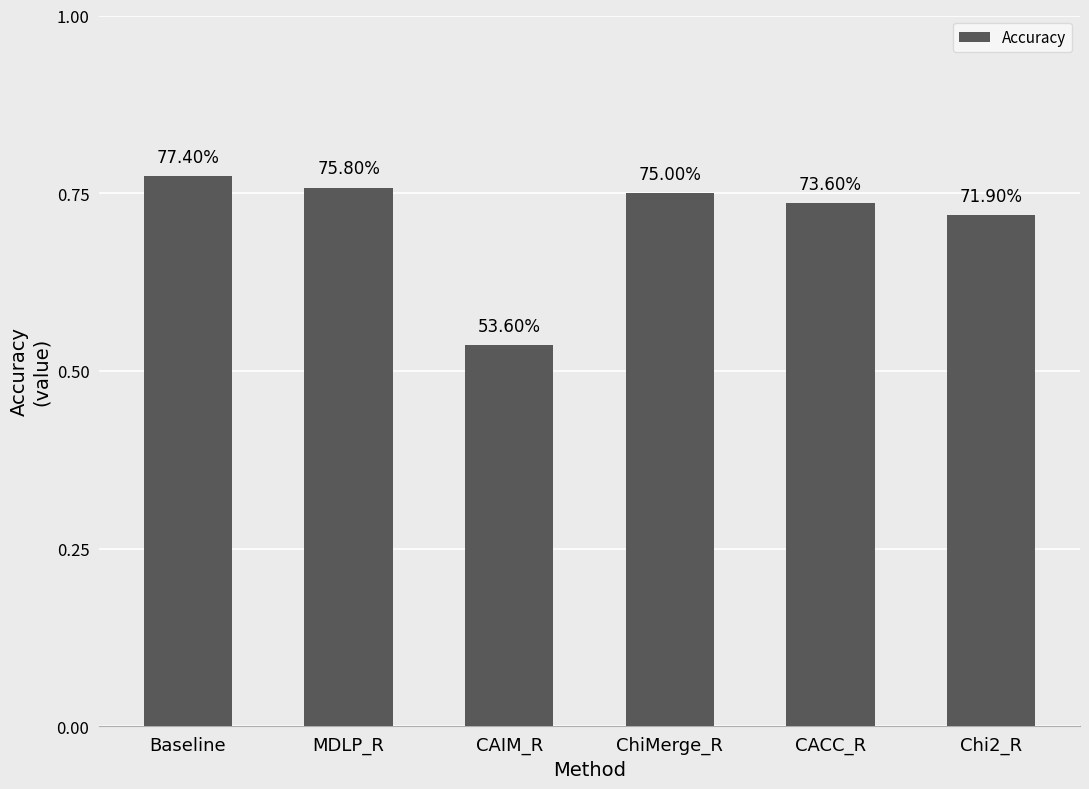

Rank the categories by value from lowest to highest.

CAIM_R, Chi2_R, CACC_R, ChiMerge_R, MDLP_R, Baseline